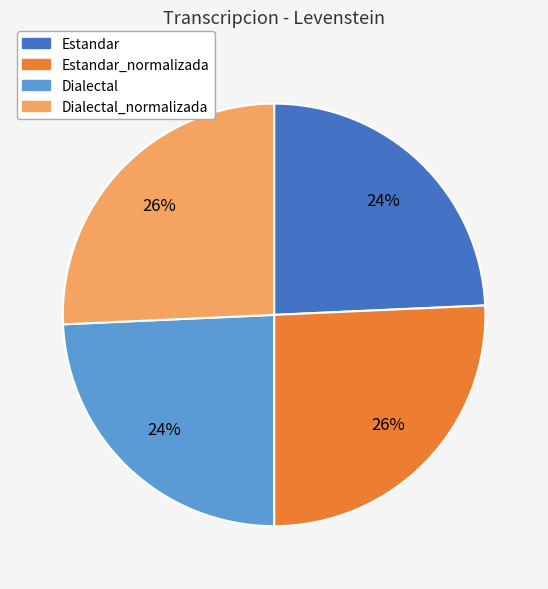

To the nearest percent, what is the average slice percentage?

25%